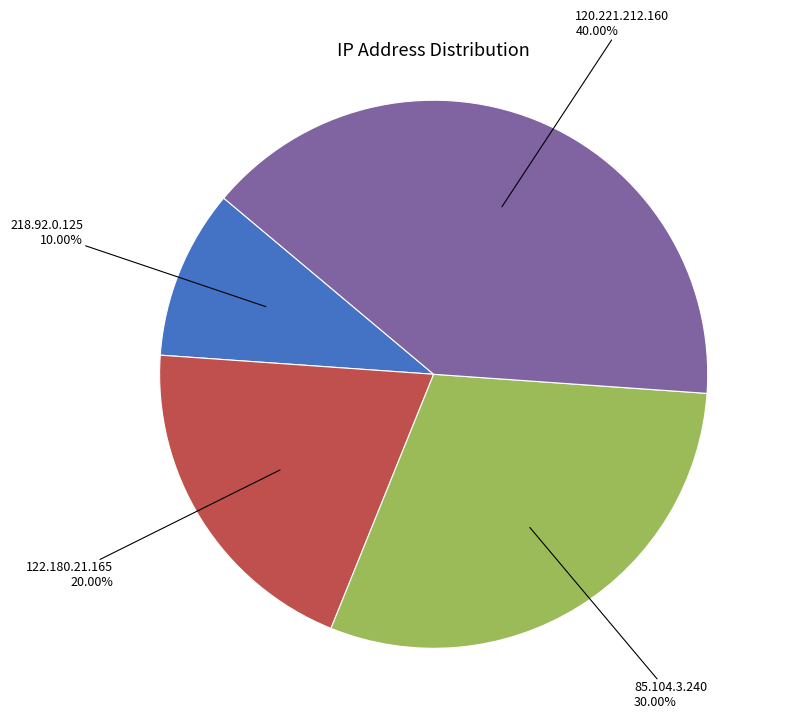

Does 120.221.212.160 represent more than half of the total?

No